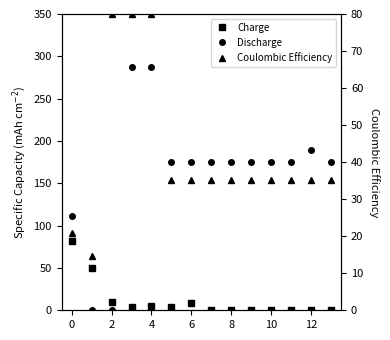

How many data points does each series have?

14